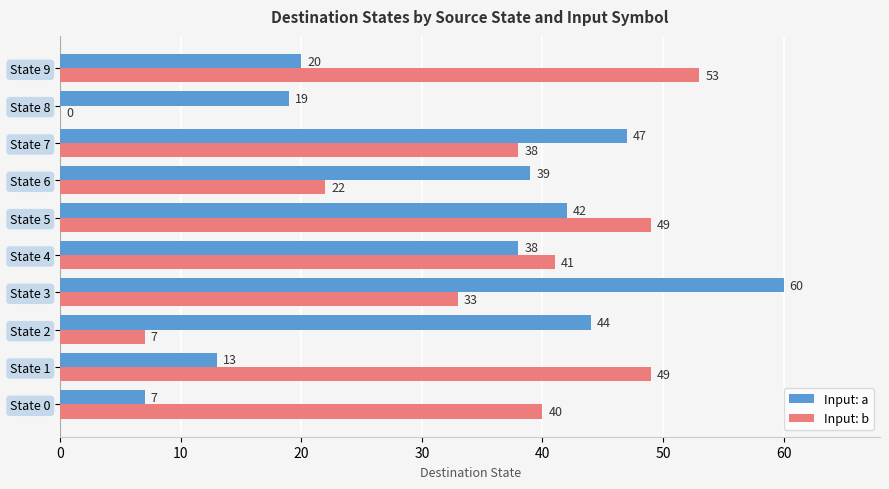

Which series changed the most between State 1 and State 6?

Input: b